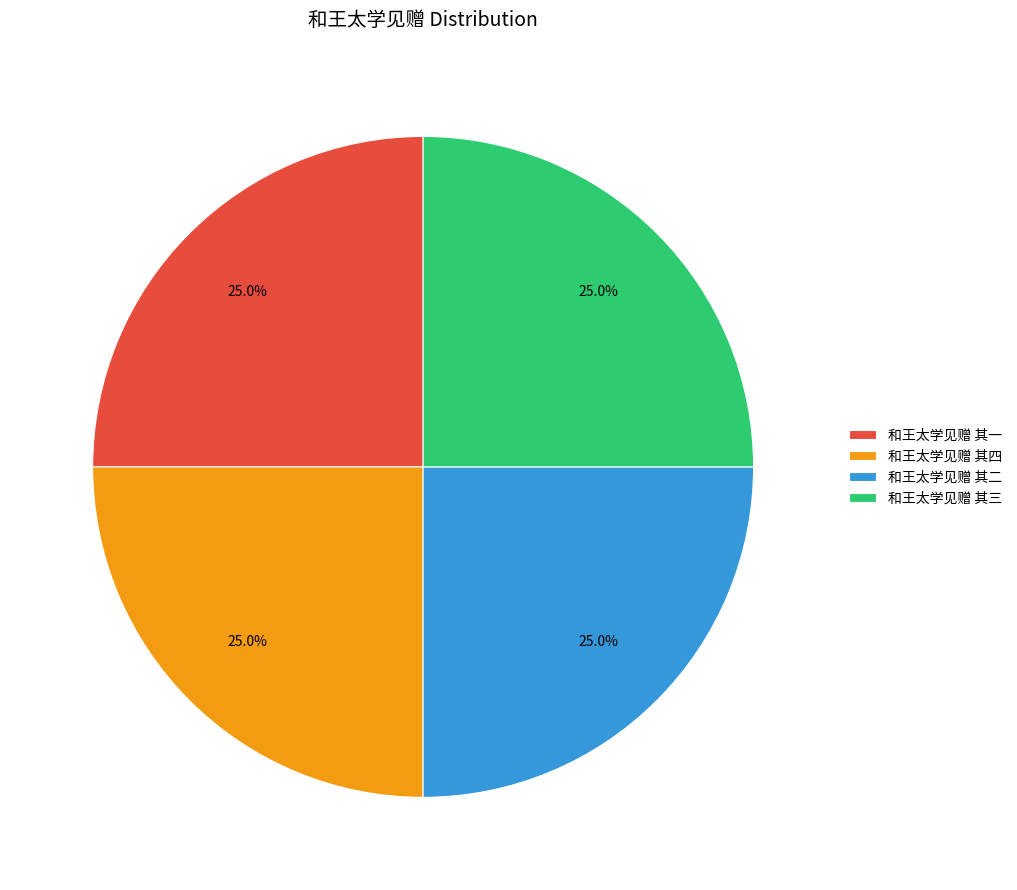

Approximately how many times larger is the value at 和王太学见赠 其四 compared to 和王太学见赠 其二?

1.0